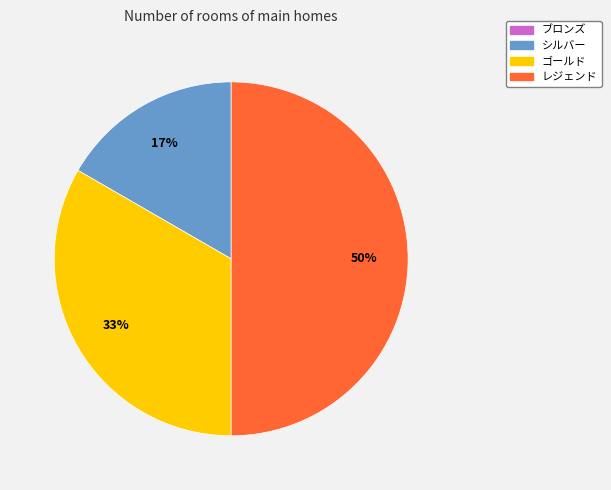

To the nearest percent, what is the average slice percentage?

33%